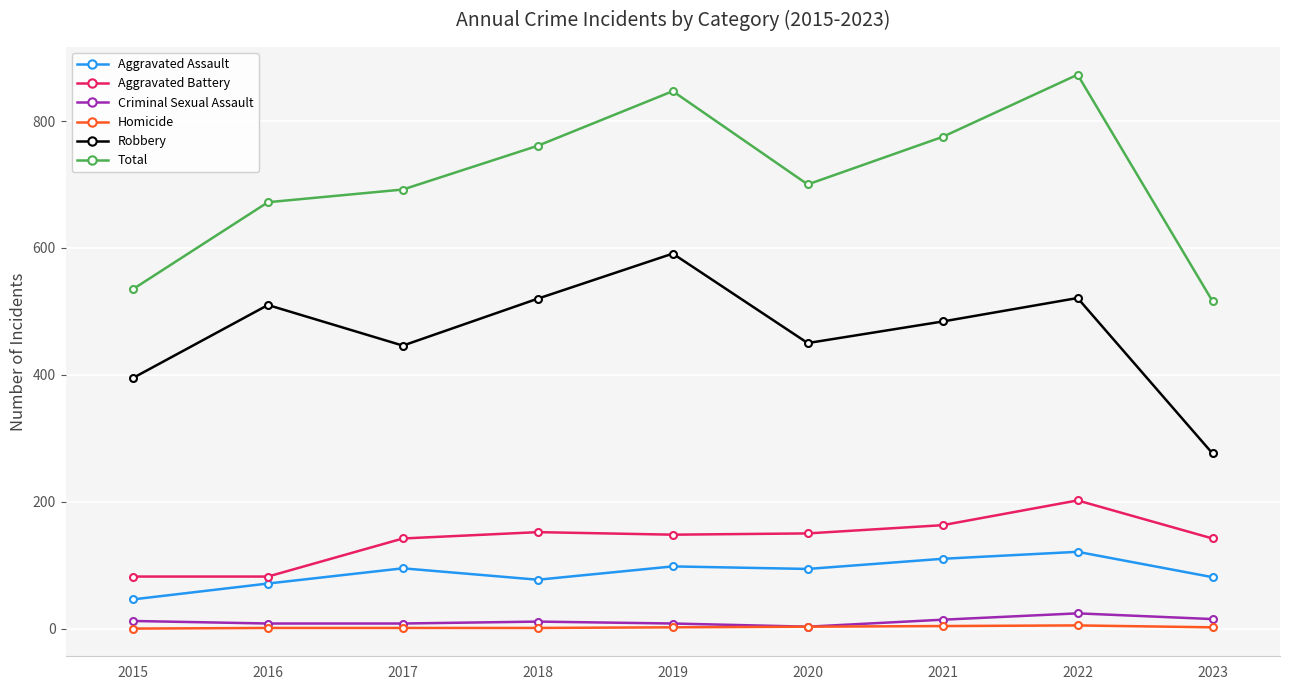

Between 2016 and 2023, which series saw the biggest shift?

Robbery